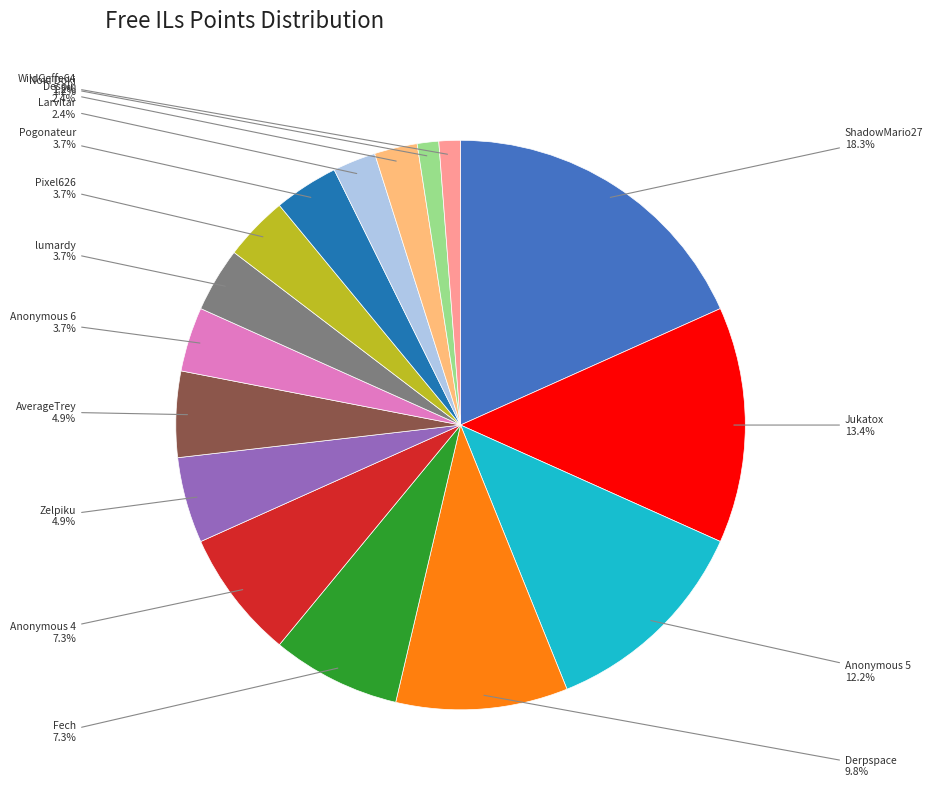

Is there any slice that represents more than half of the pie?

No